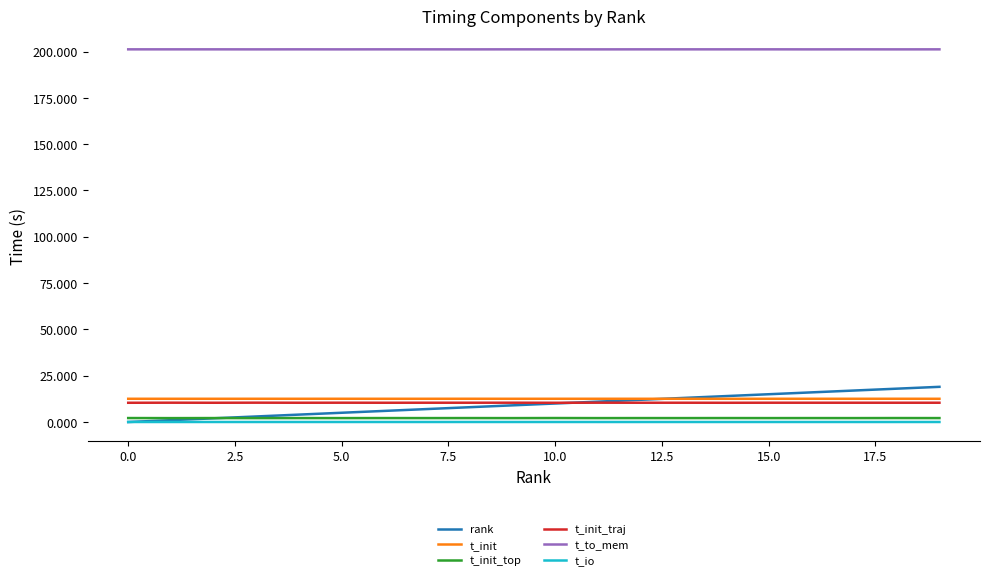

What is the minimum value for t_to_mem?

201.2